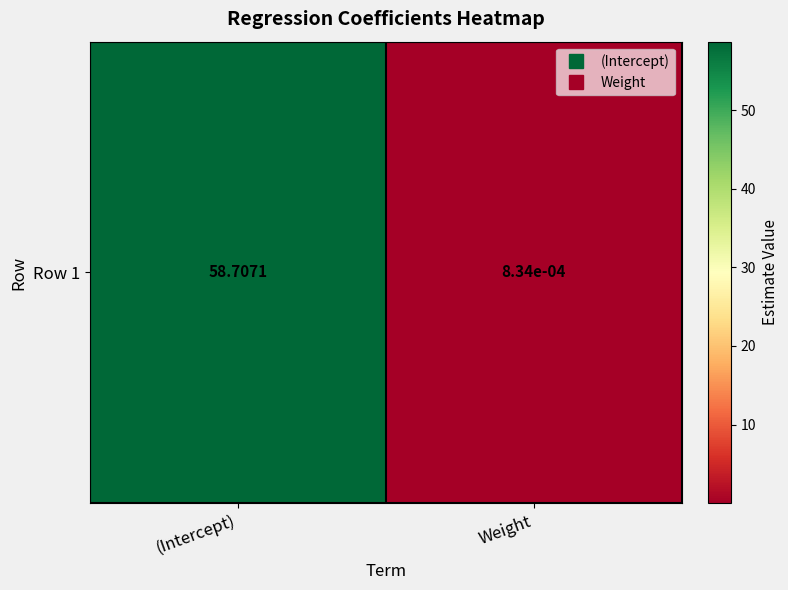

What value does the data have at (Intercept)?

58.7